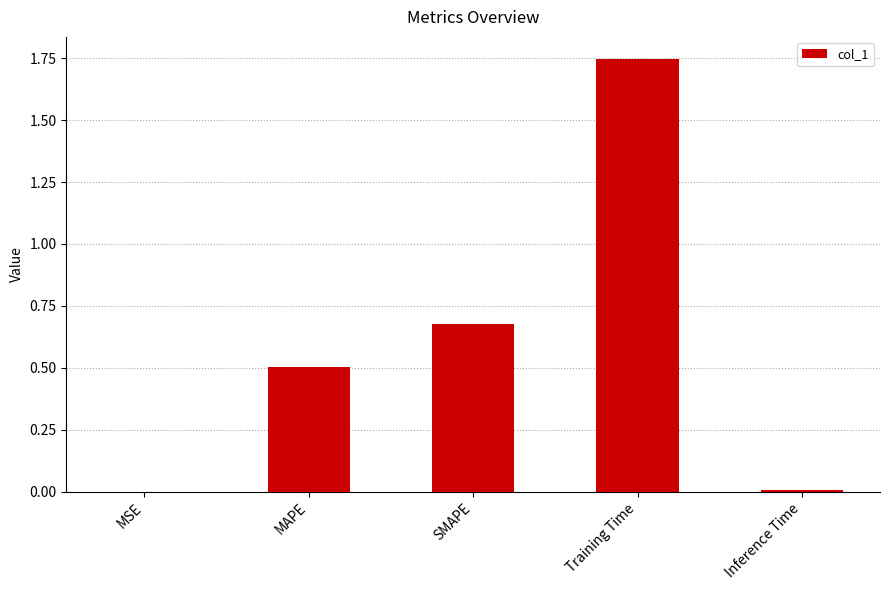

At which category does the chart reach its peak across all series?

Training Time